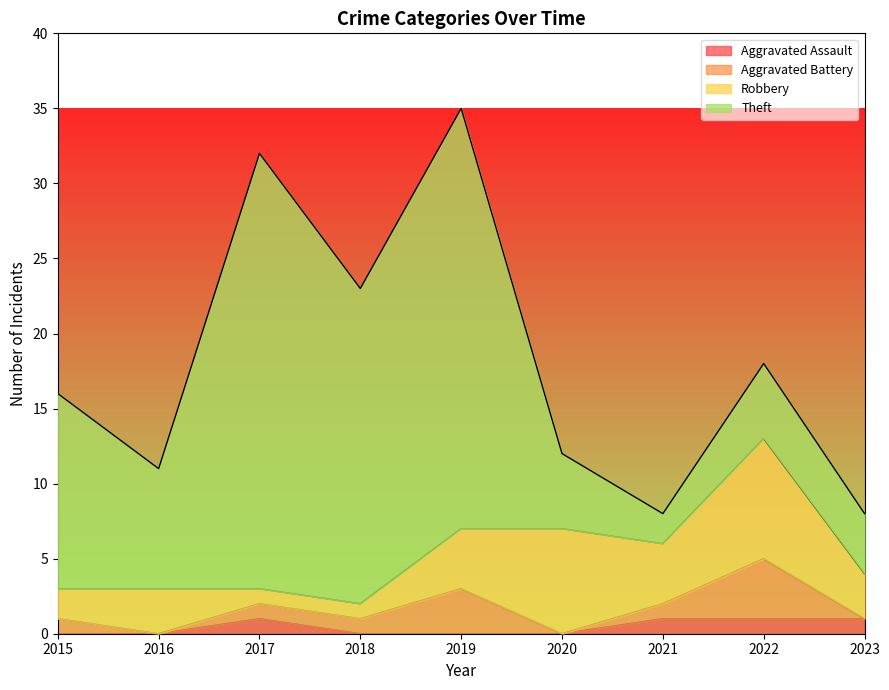

The value of Aggravated Assault at 2017 is 2. True or false?

False